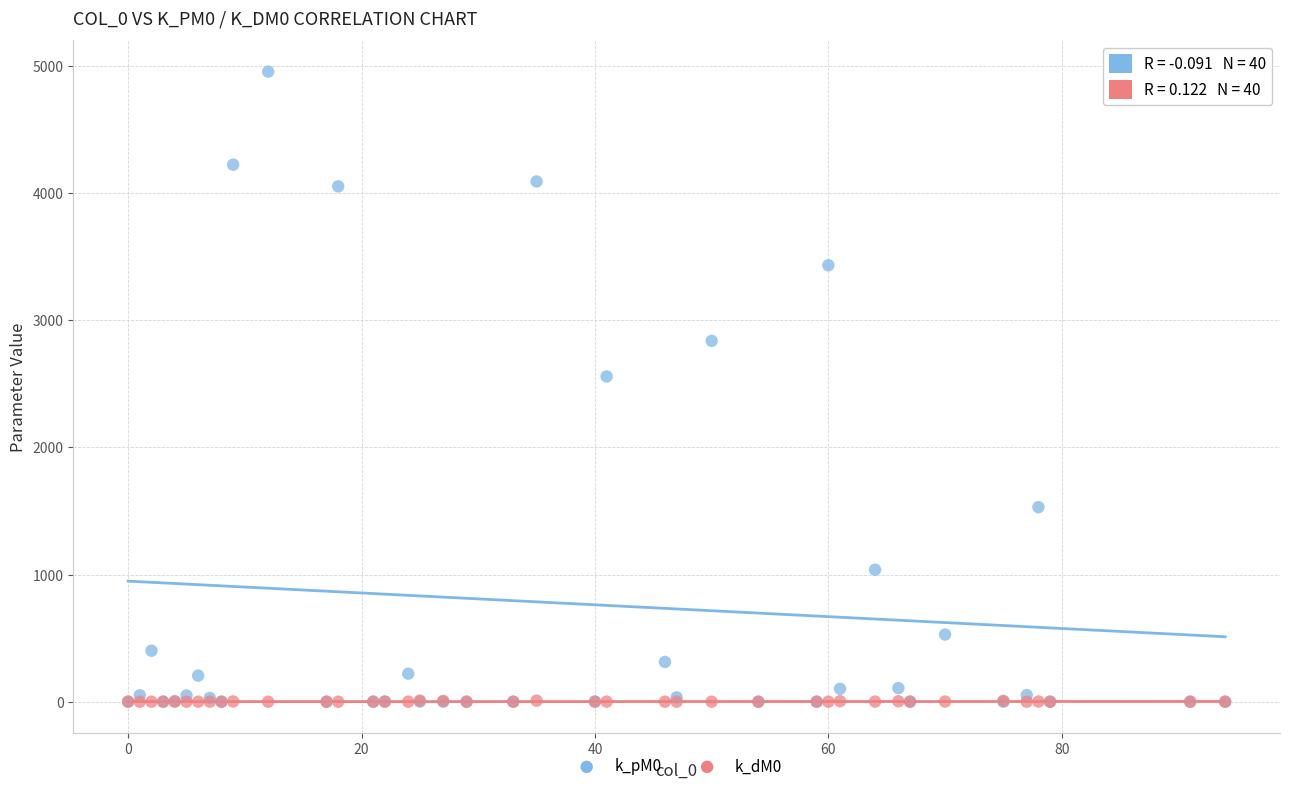

Across all series, what Y value is closest to 2477?

2558.2